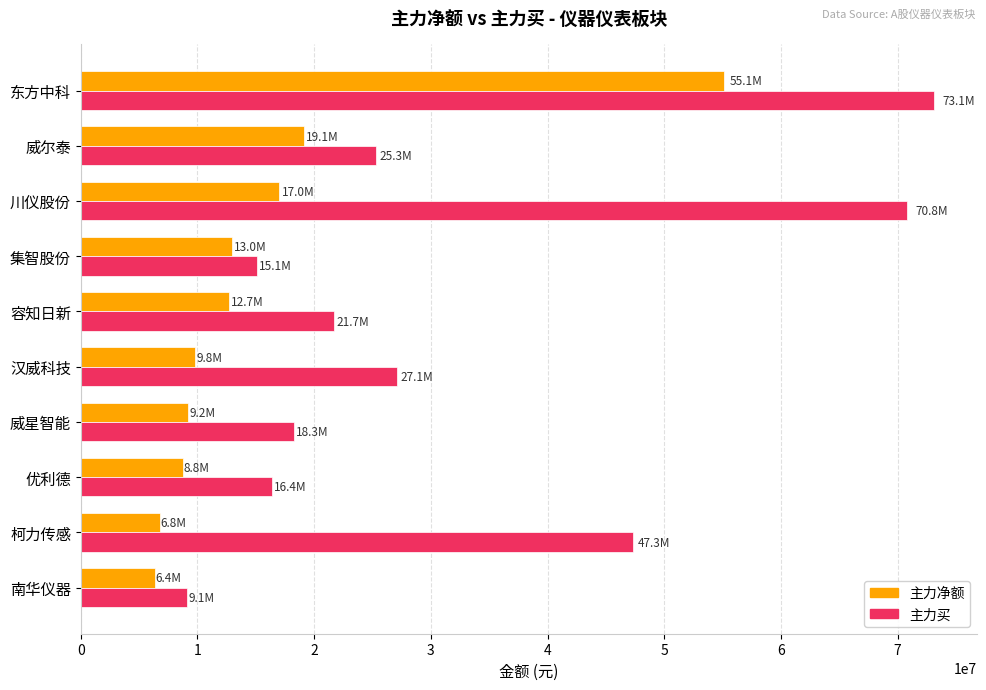

At 汉威科技, list the series in order from smallest to largest.

主力净额, 主力买